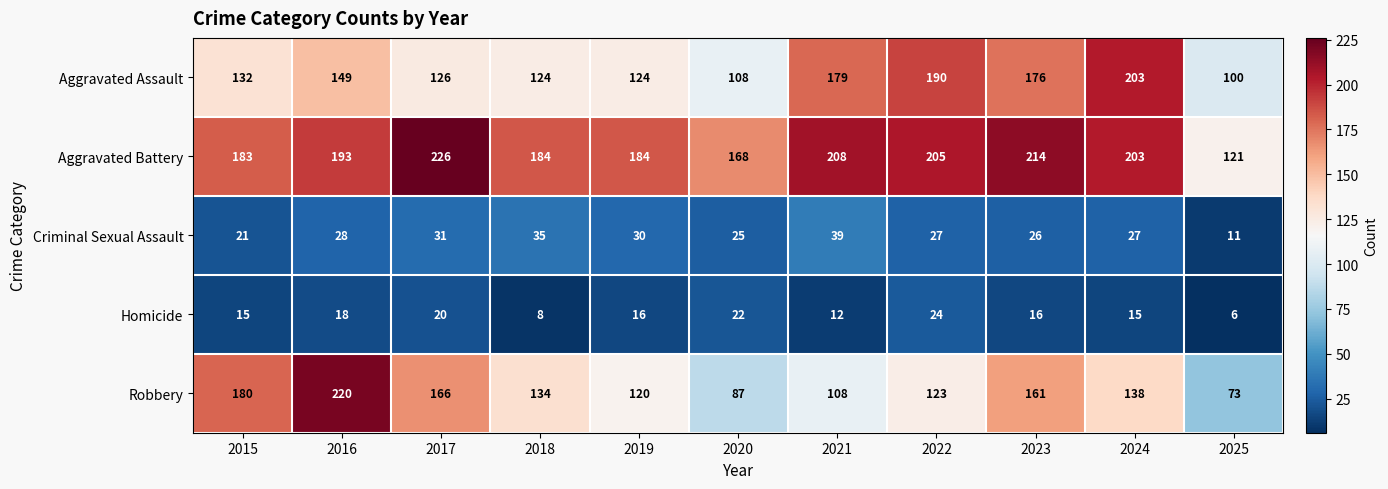

What is the sum of all Robbery values?

1510